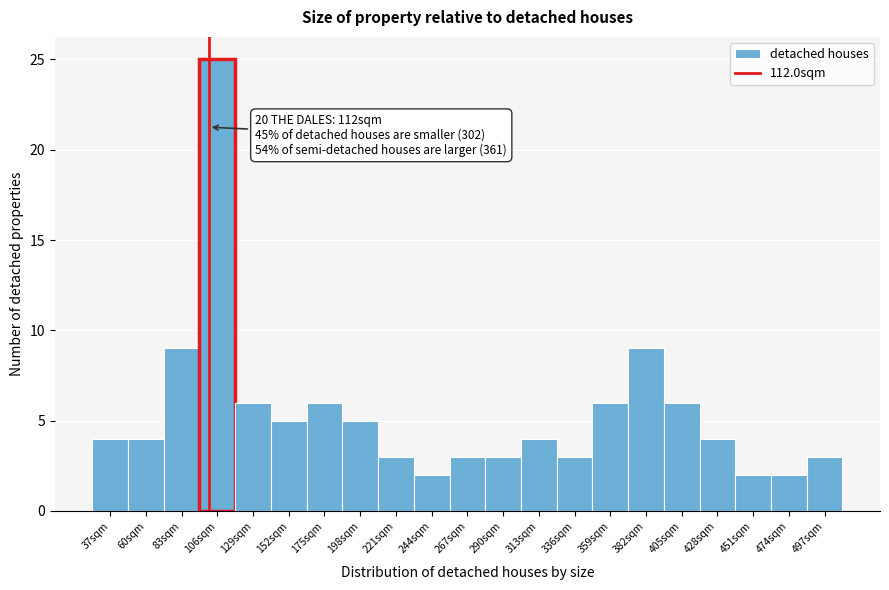

Reading left to right, list all the values displayed in this chart.

37sqm=4	60sqm=4	83sqm=9	106sqm=25	129sqm=6	152sqm=5	175sqm=6	198sqm=5	221sqm=3	244sqm=2	267sqm=3	290sqm=3	313sqm=4	336sqm=3	359sqm=6	382sqm=9	405sqm=6	428sqm=4	451sqm=2	474sqm=2	497sqm=3